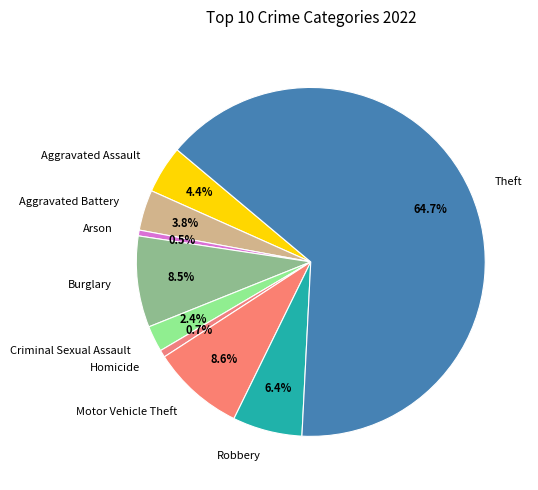

What is the largest slice in the pie chart?

Theft